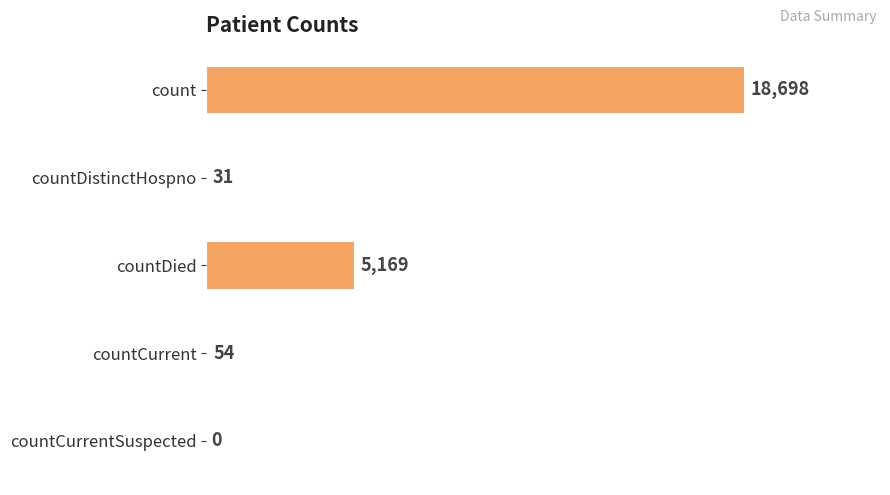

What is the sum of the values at count and countDistinctHospno?

18729